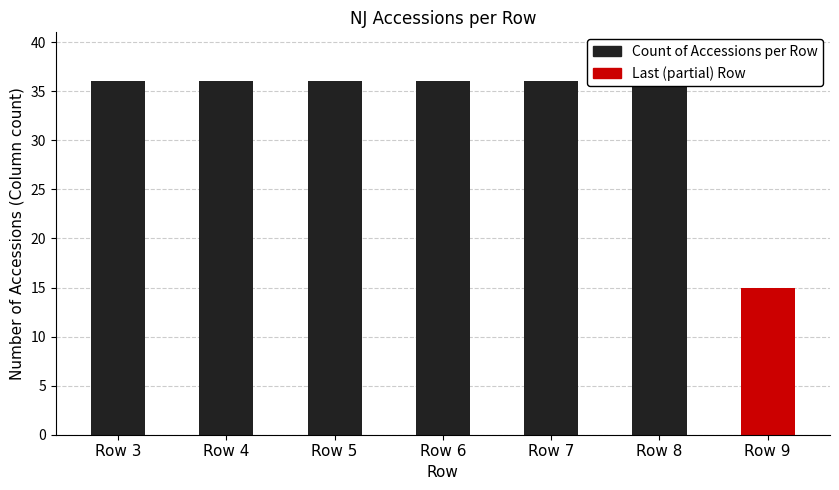

List the labels in order of value, smallest first.

Row 9, Row 3, Row 4, Row 5, Row 6, Row 7, Row 8